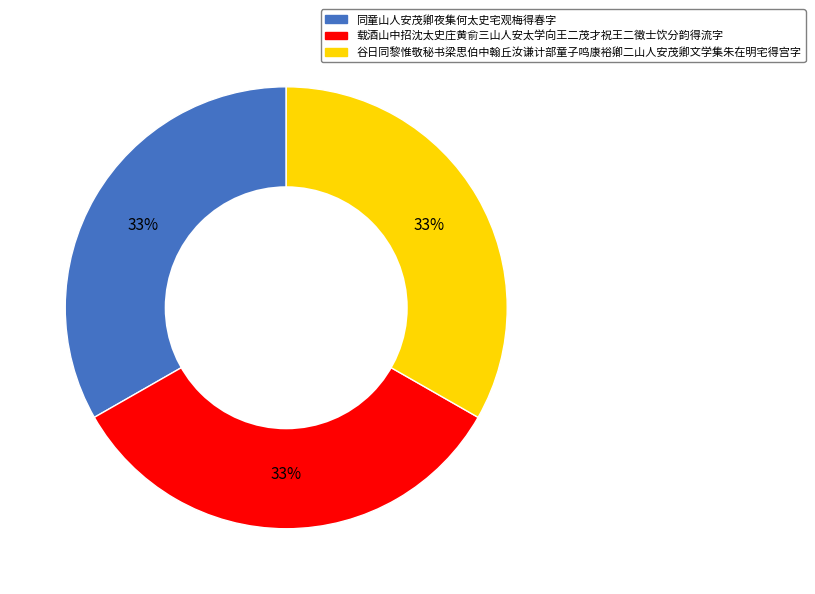

Approximately how many times larger is the value at 谷日同黎惟敬秘书梁思伯中翰丘汝谦计部童子鸣康裕卿二山人安茂卿文学集朱在明宅得宫字 compared to 载酒山中招沈太史庄黄俞三山人安太学向王二茂才祝王二徵士饮分韵得流字?

1.0